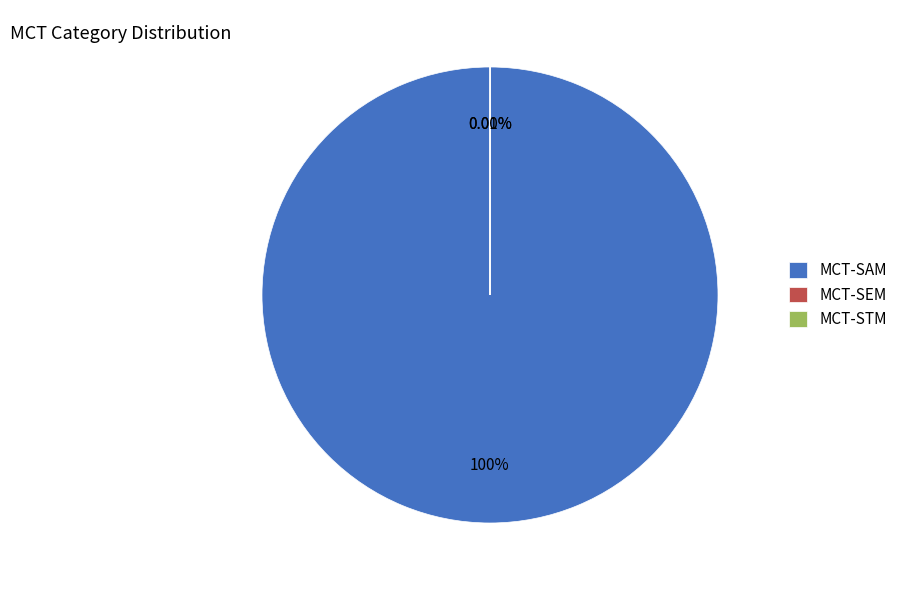

Which slice is the largest?

MCT-SAM